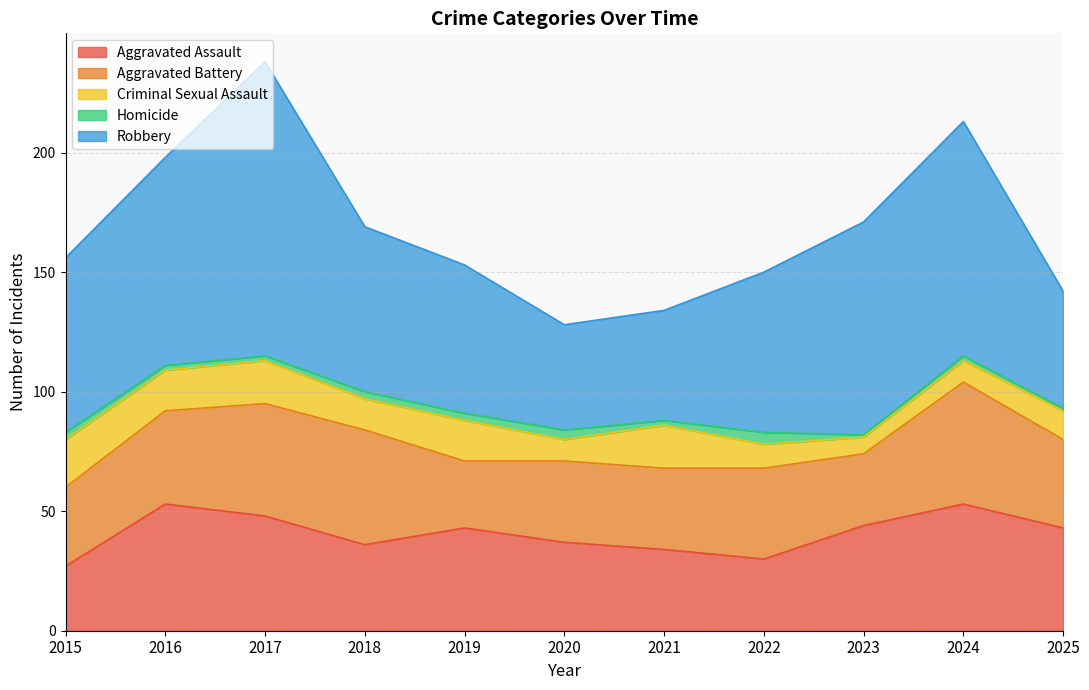

What is the minimum value for Robbery?

44